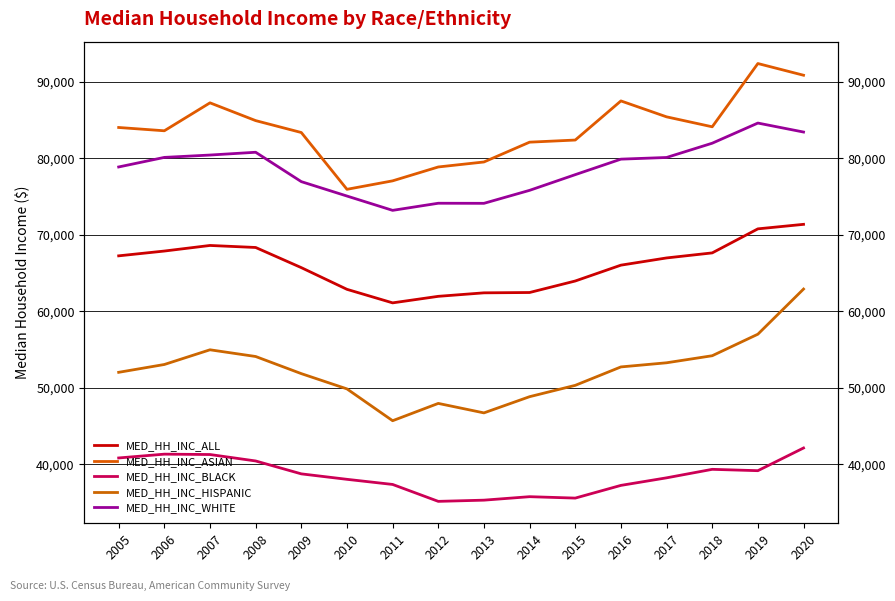

Where is the first local minimum for MED_HH_INC_WHITE?

2011